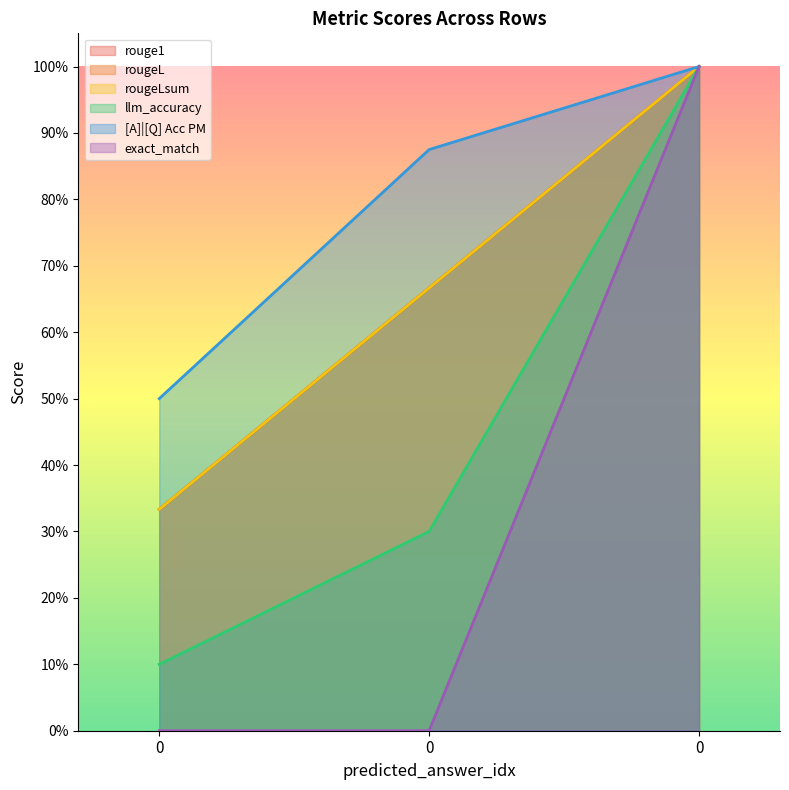

The value of rougeL at 0 is 0.3. True or false?

True